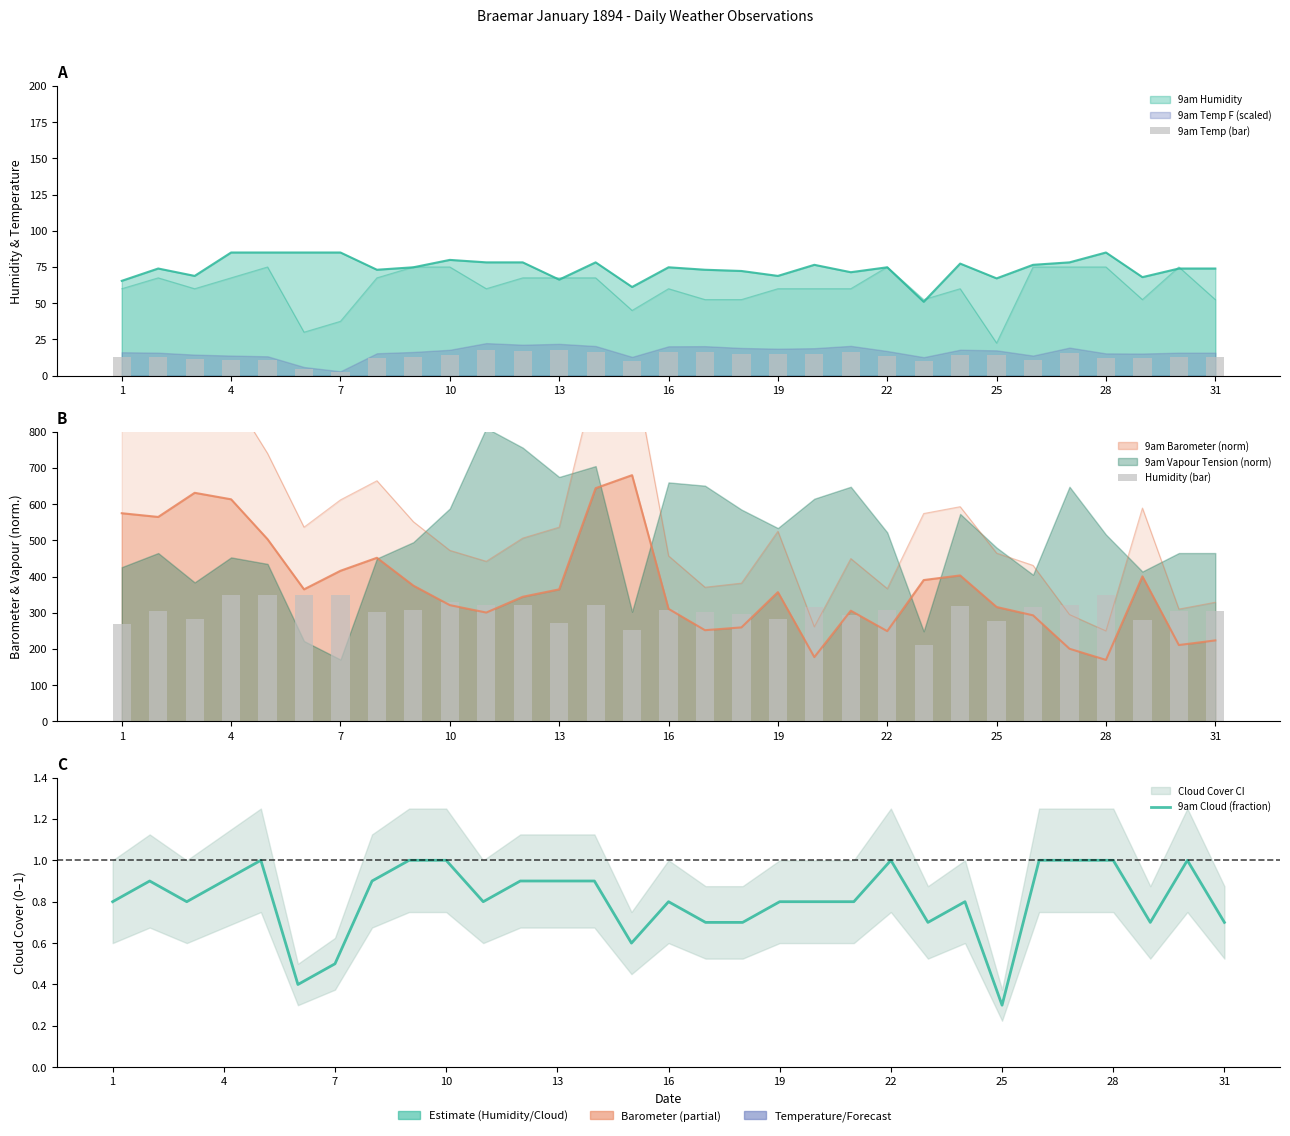

At which category is the sum across all series the highest?

28